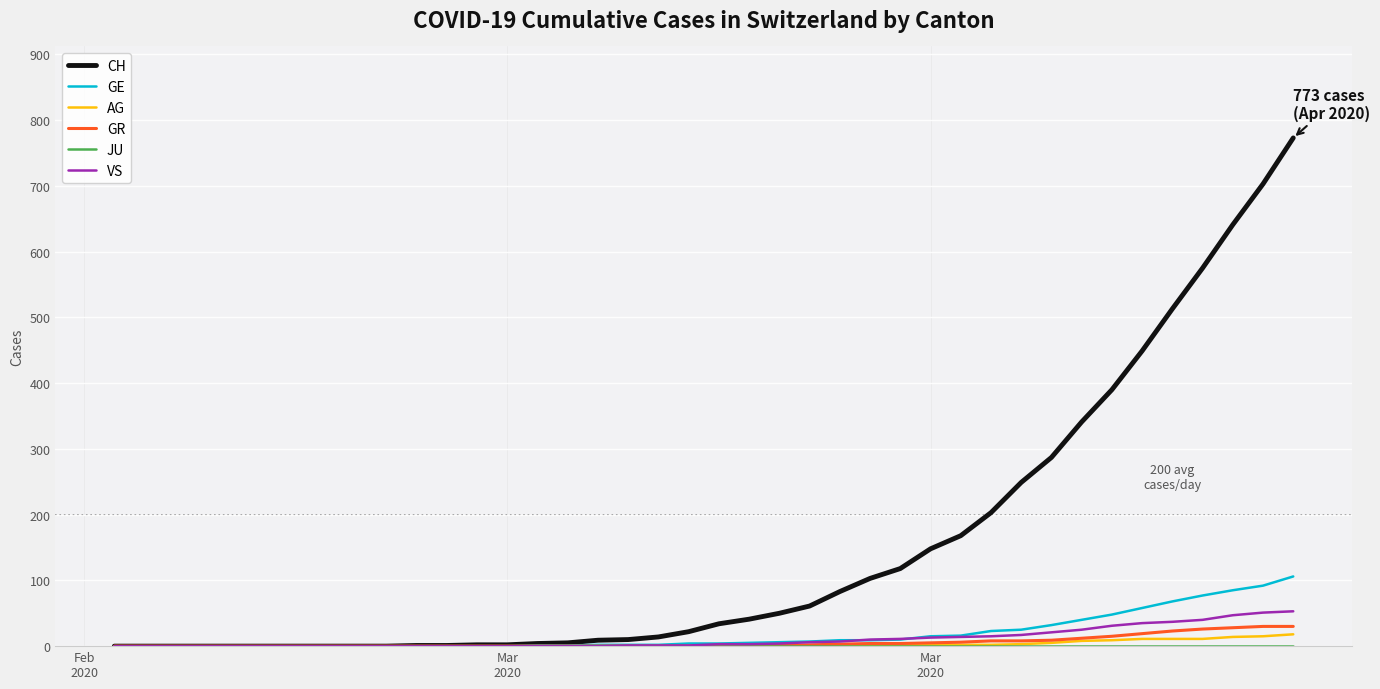

Which series has the largest total across all categories?

CH